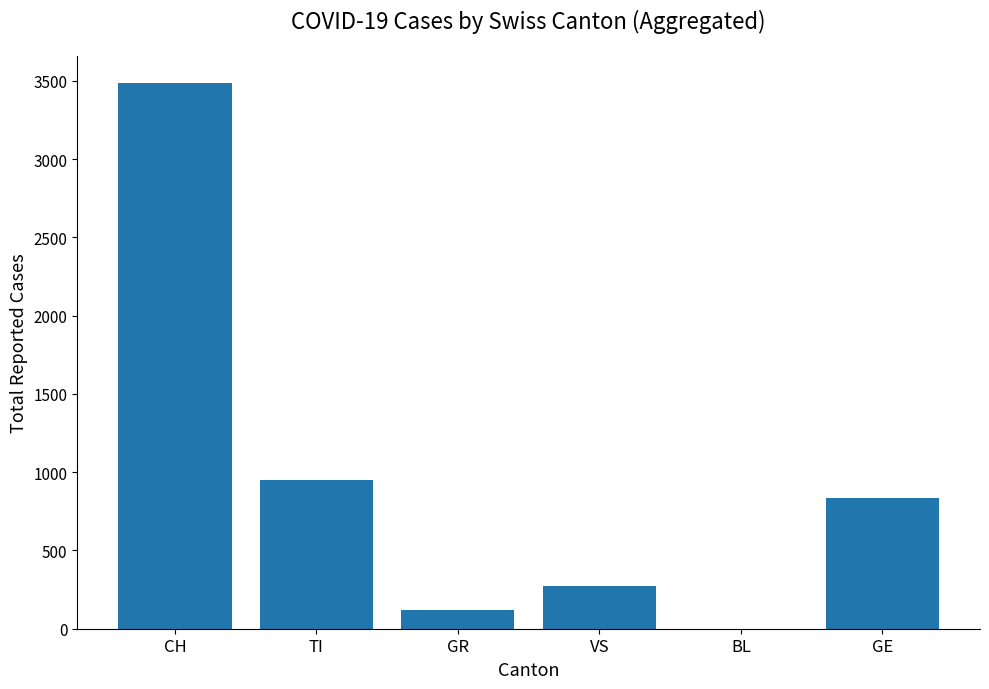

What is the approximate value at VS, to the nearest 100?

300